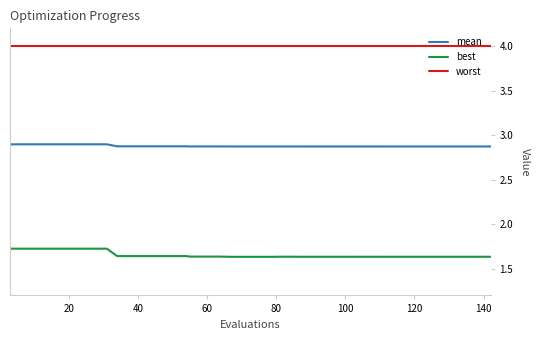

True or false: worst and best intersect in this chart.

False